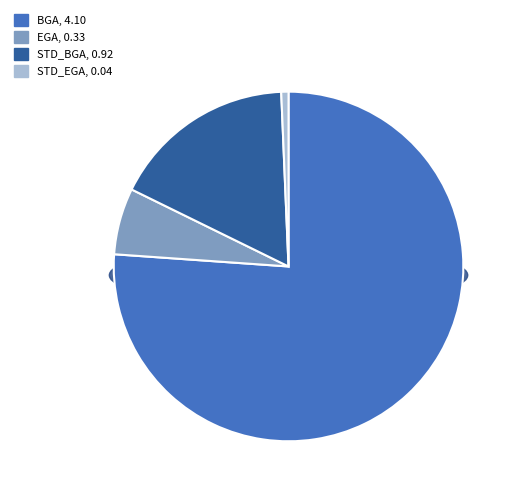

Which slice is the smallest?

STD_EGA